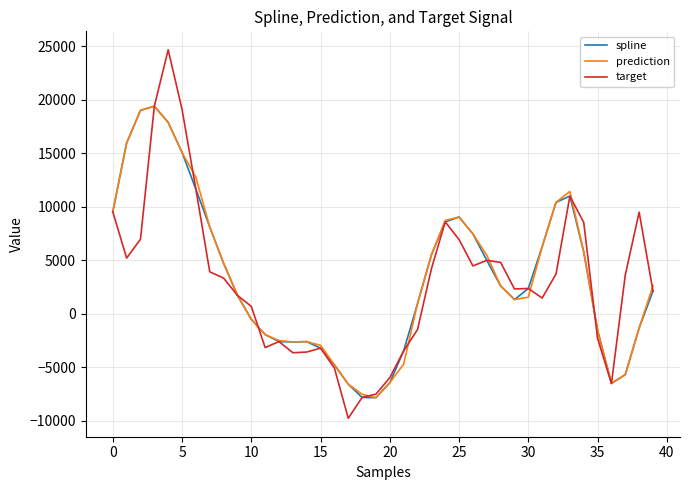

After their last crossing, which series has the higher values: prediction or target?

prediction